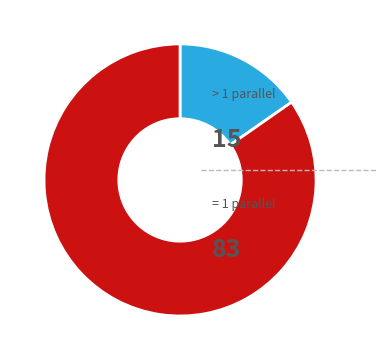

Does any single category account for the majority?

Yes